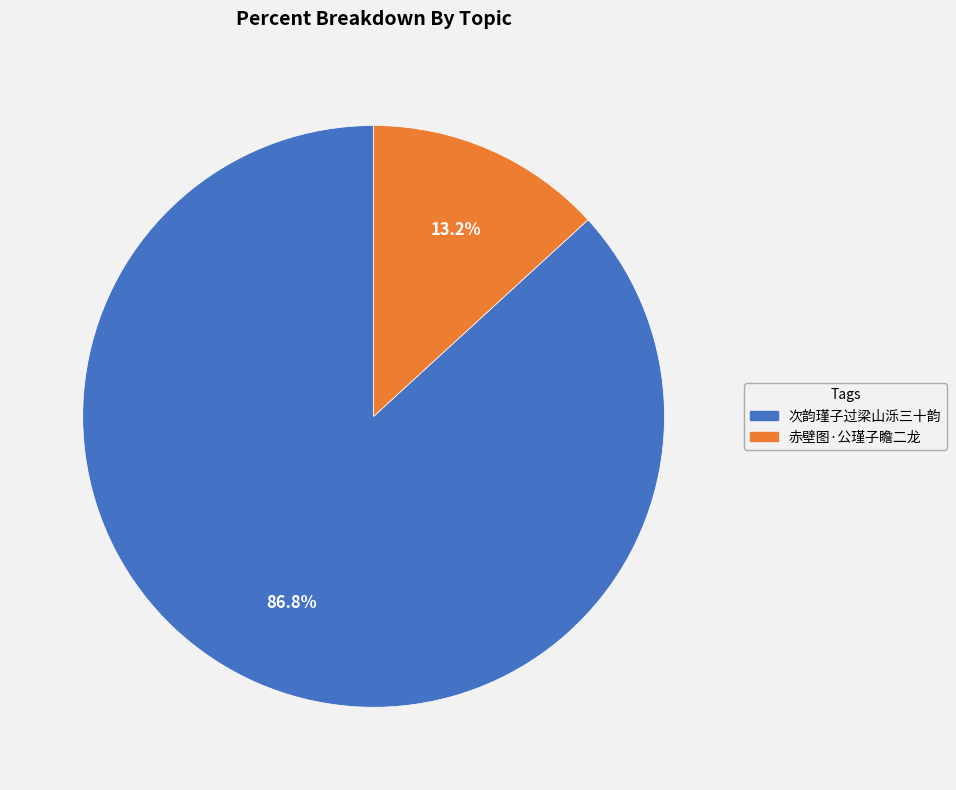

Does 赤壁图·公瑾子瞻二龙 account for over 50% of the chart?

No